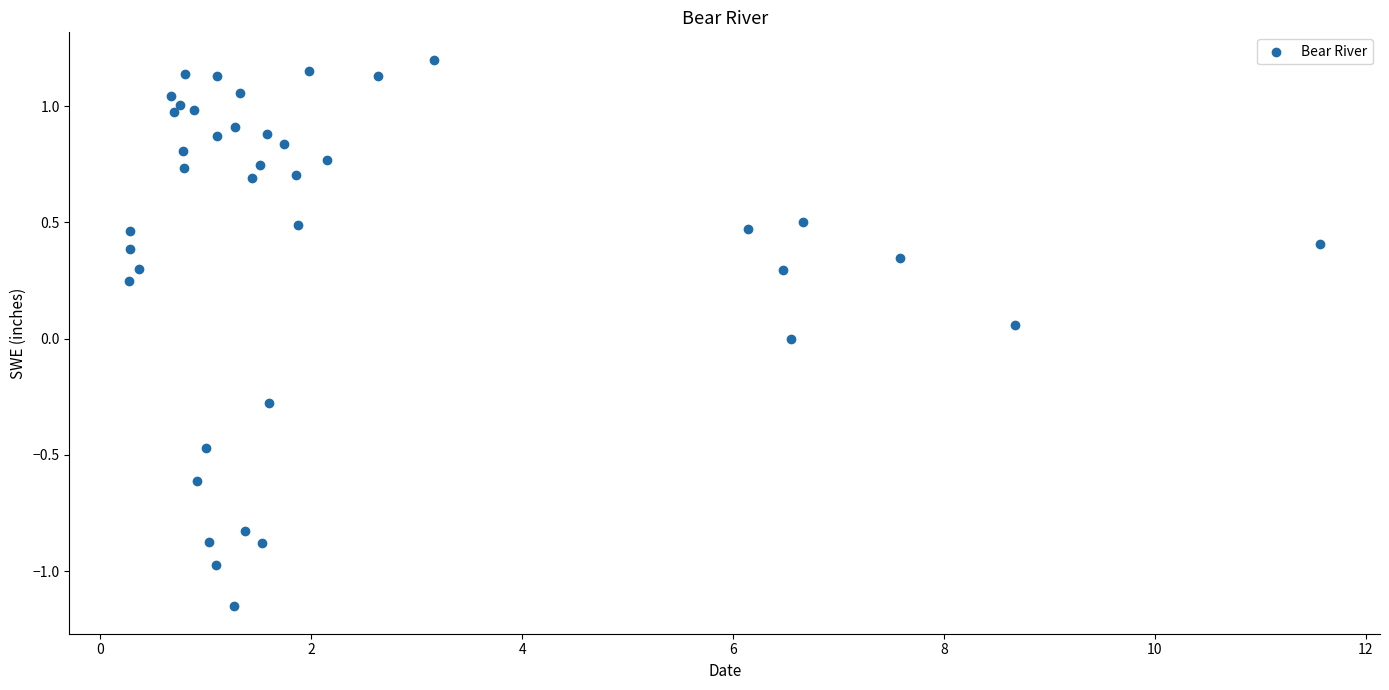

What is the range of Y values (max minus min)?

2.4